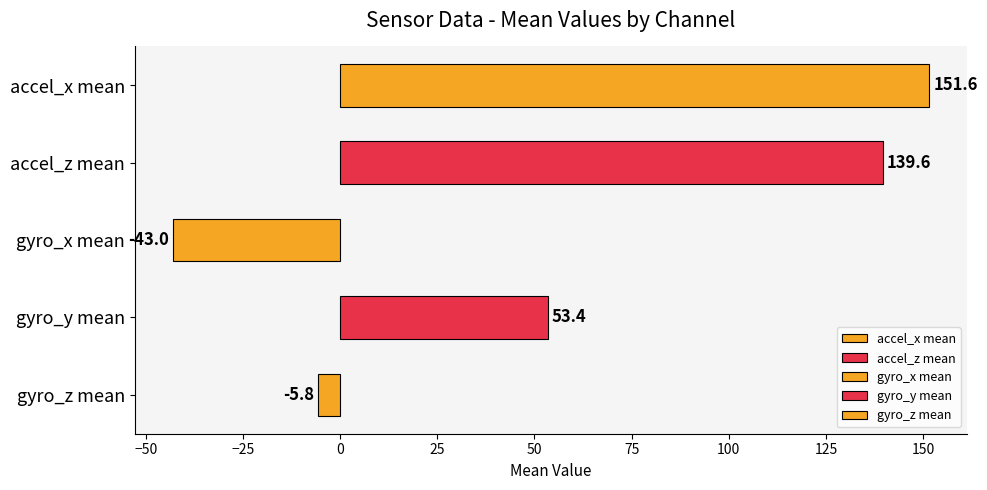

What is the change in value from gyro_y mean to gyro_z mean?

-59.2